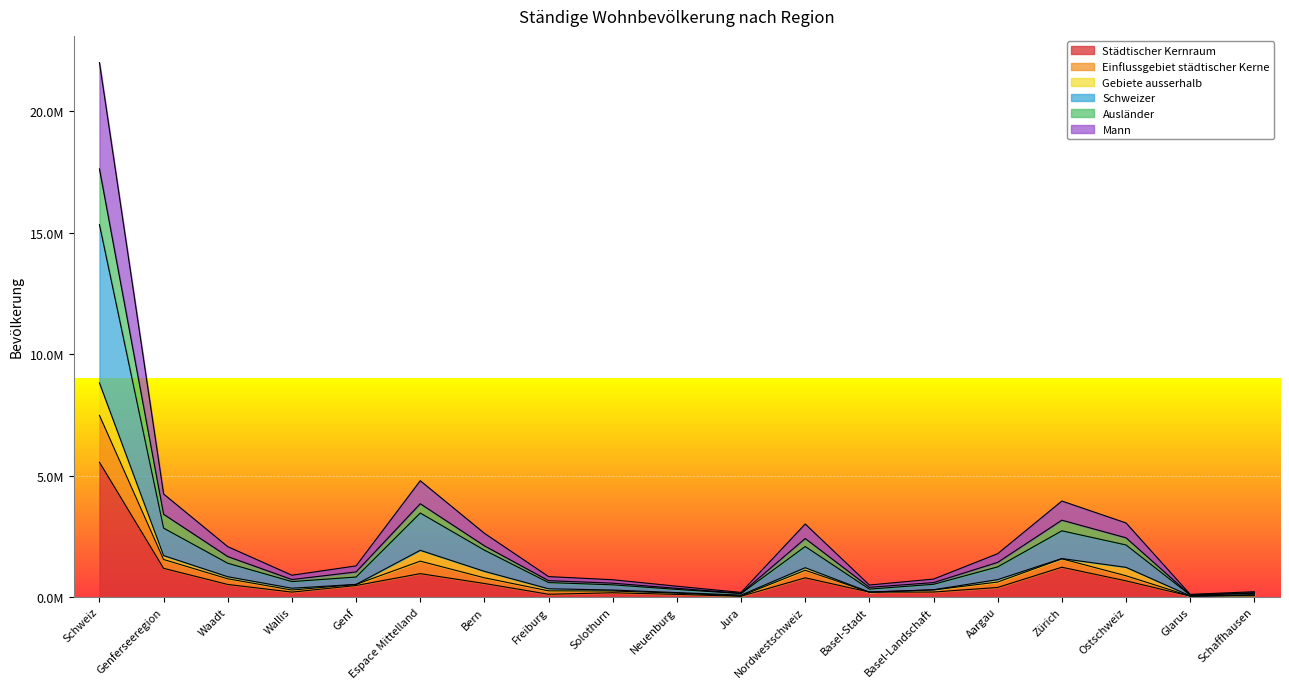

What are all the series names shown in the legend?

Städtischer Kernraum, Einflussgebiet städtischer Kerne, Gebiete ausserhalb, Schweizer, Ausländer, Mann